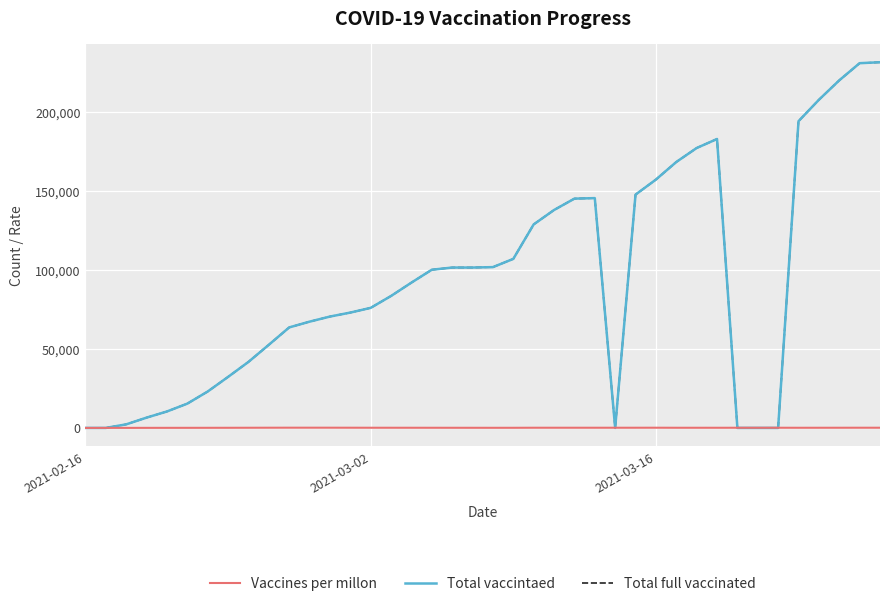

Which series has the largest range (max minus min)?

Total vaccintaed